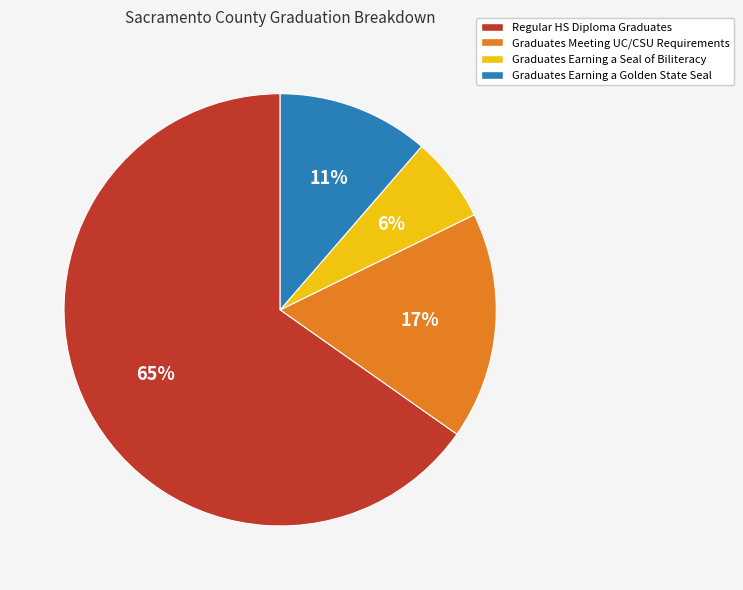

What is the largest slice in the pie chart?

Regular HS Diploma Graduates